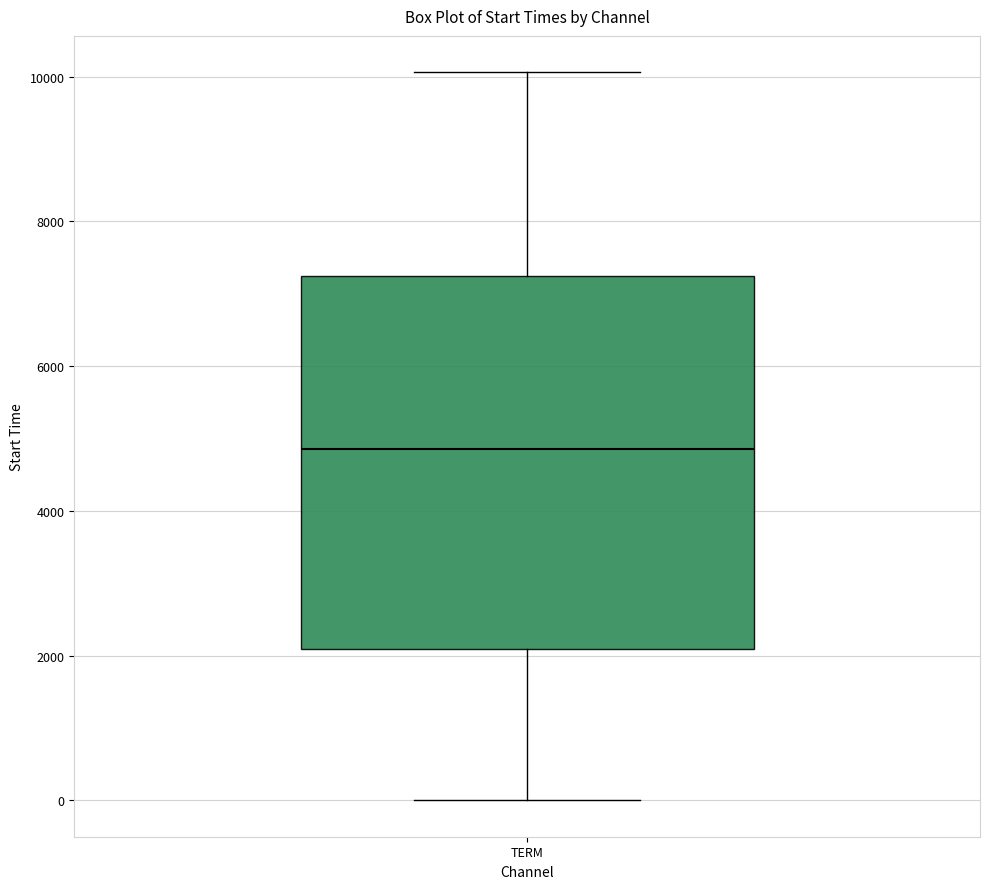

Transcribe this box plot: give where the median line is, the range the box spans, and where the two whiskers end, as read against the y-axis. The values are not printed on the chart, so give them approximately, as read against the axis.

median 4800, box 2000 to 7200, whiskers 0 to 10000